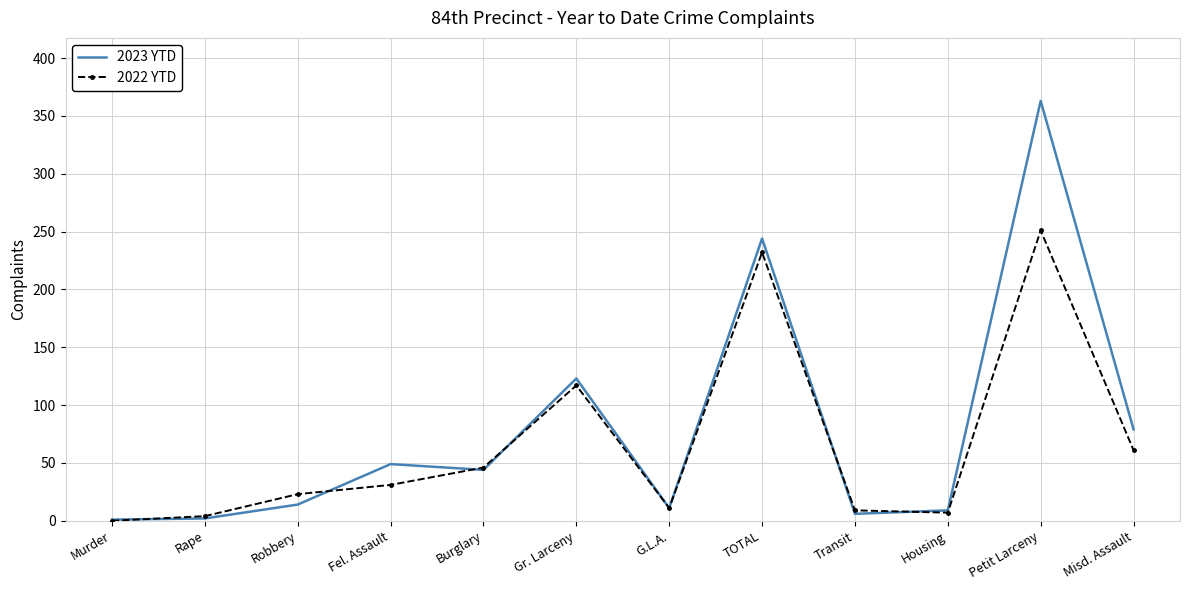

True or false: 2023 YTD has a value of 44 at Burglary.

True